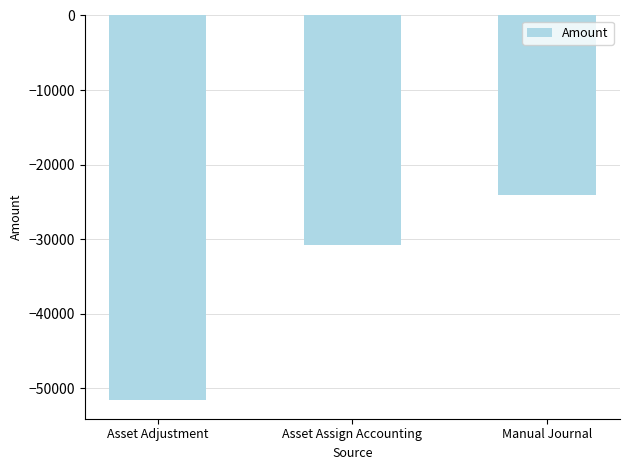

True or false: the data shows -7760.1 at Asset Assign Accounting.

False